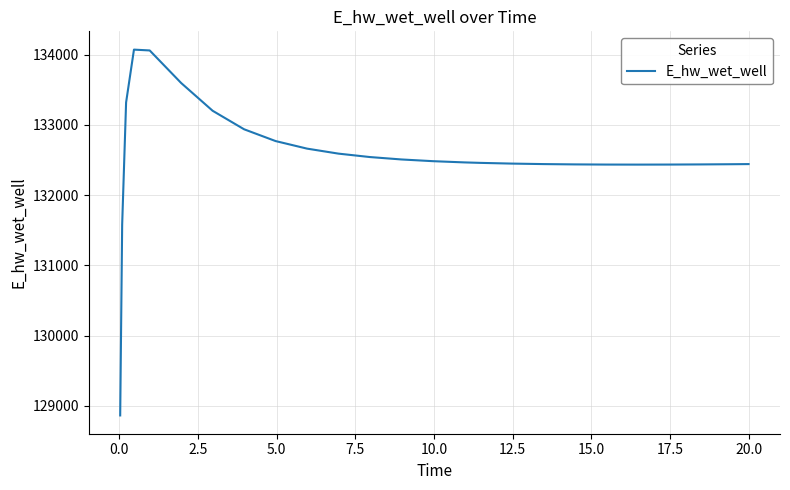

What is the difference between the maximum and minimum values?

5208.4